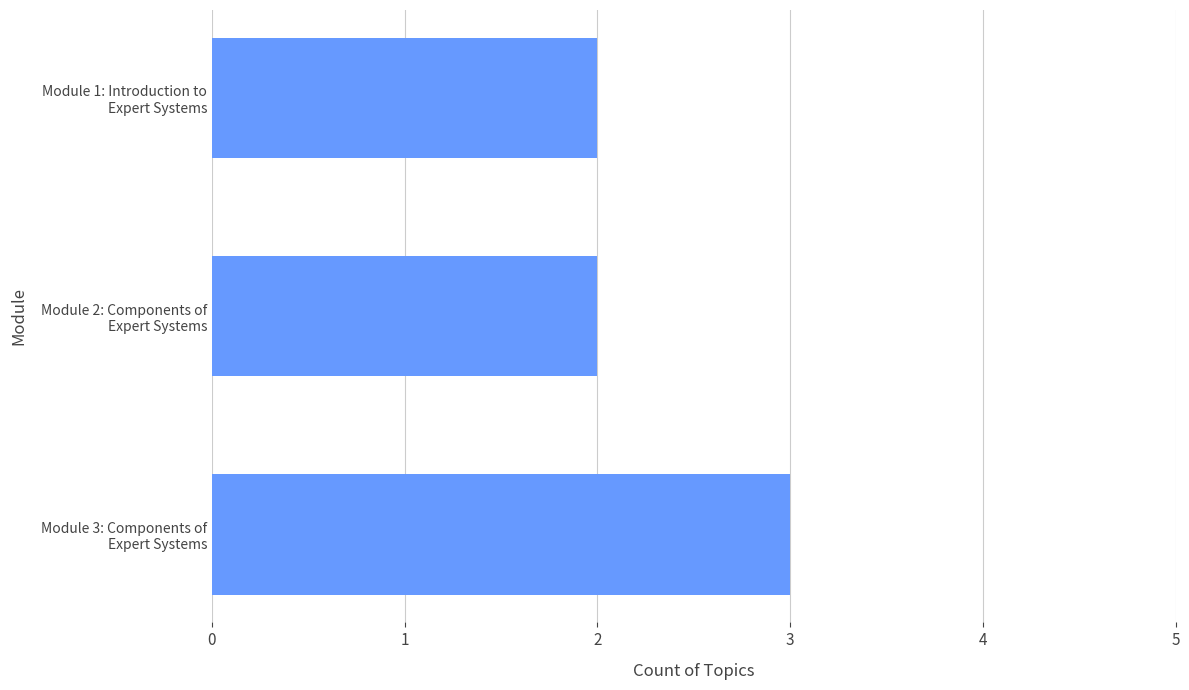

Reading top to bottom, list all the values displayed in this chart.

2	2	3